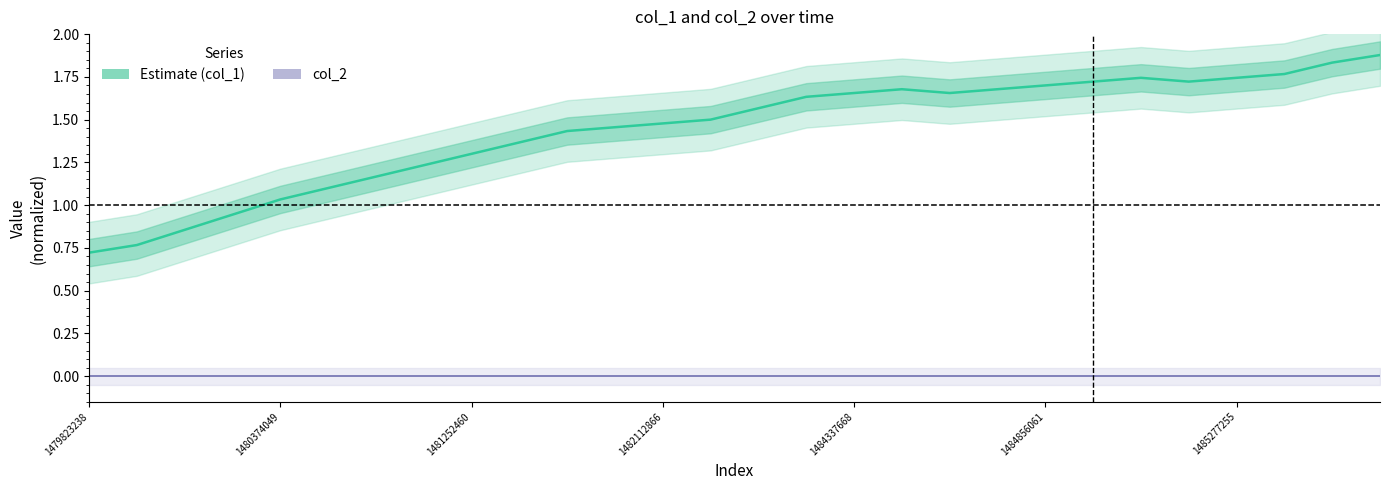

At how many categories does at least one series exceed 1?

24